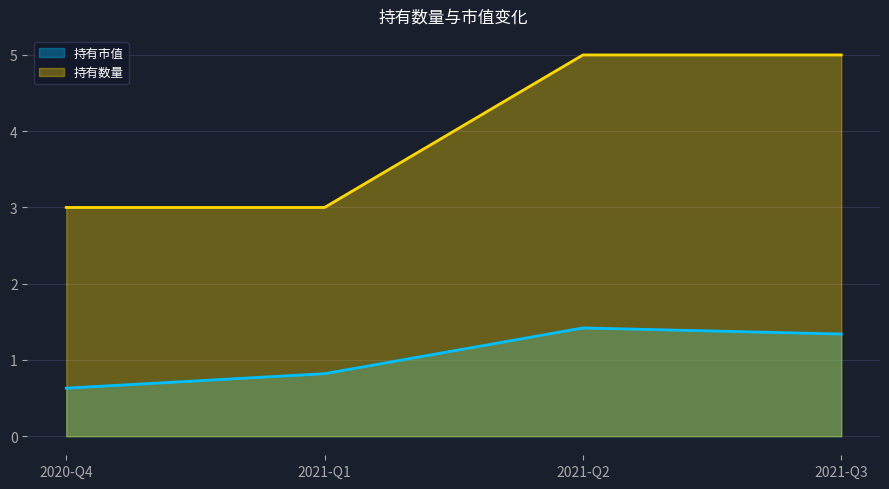

What is the smallest value displayed?

0.6